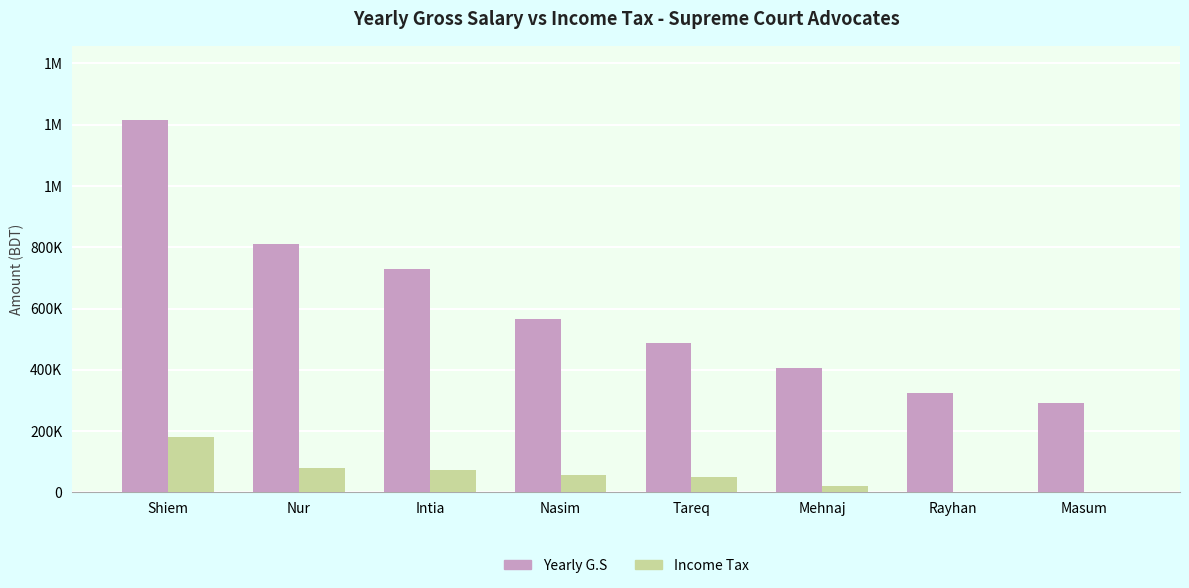

At Tareq, list the series in order from smallest to largest.

Income Tax, Yearly G.S